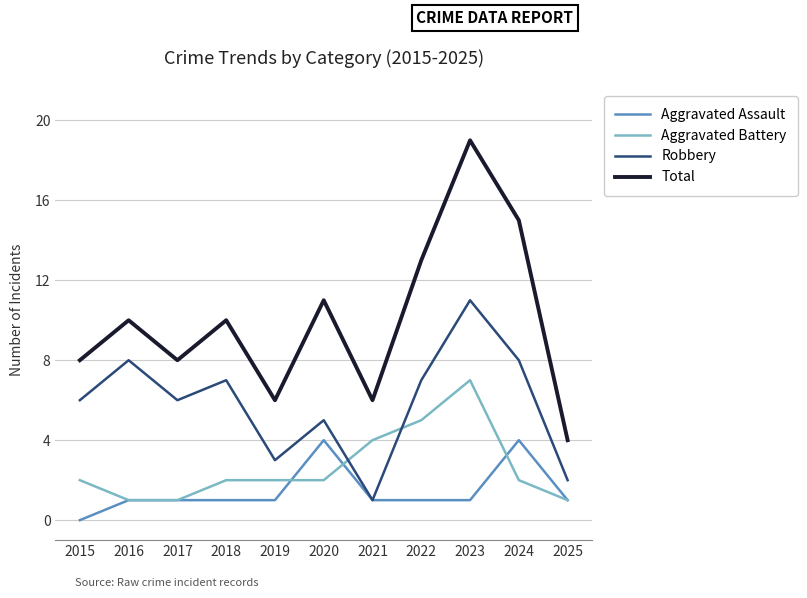

What is the difference between the highest and lowest values at 2024?

13